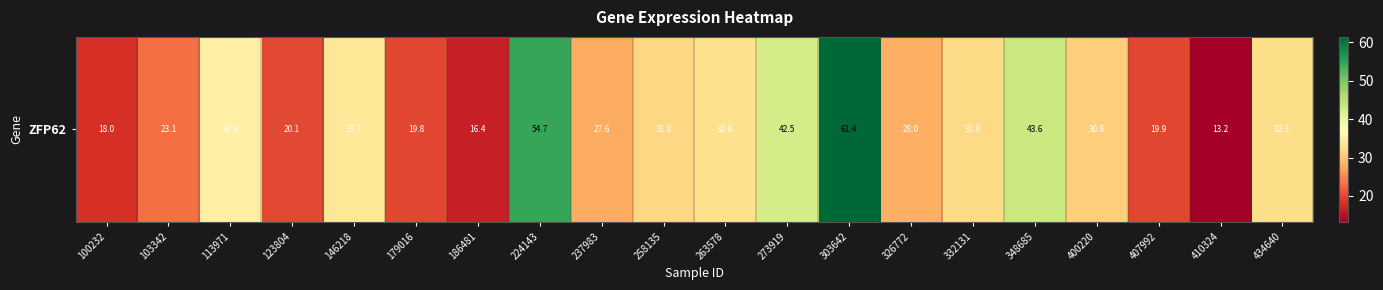

What is the difference between the values at 237983 and 146218?

6.1